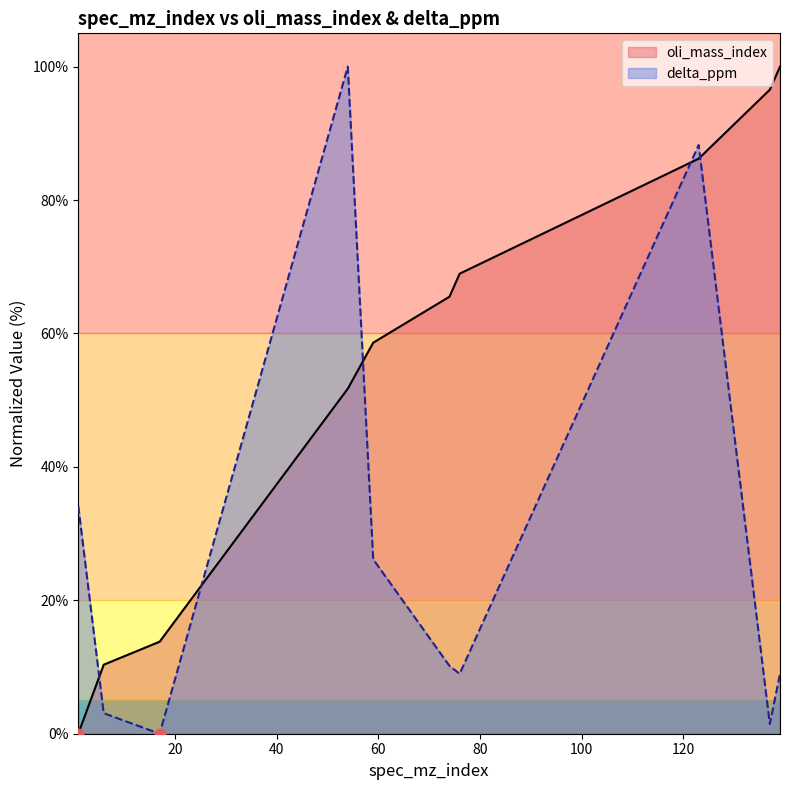

What is the total value across all series at 59?

84.8